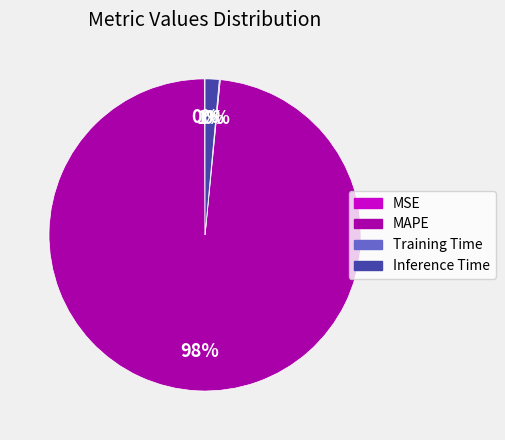

To the nearest percent, what portion does Inference Time represent?

1%